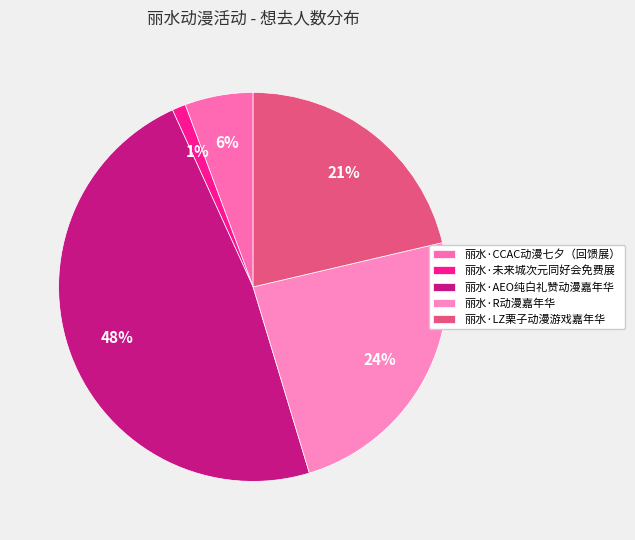

To the nearest percent, what is the combined percentage of 丽水·CCAC动漫七夕（回馈展） and 丽水·LZ栗子动漫游戏嘉年华?

27%